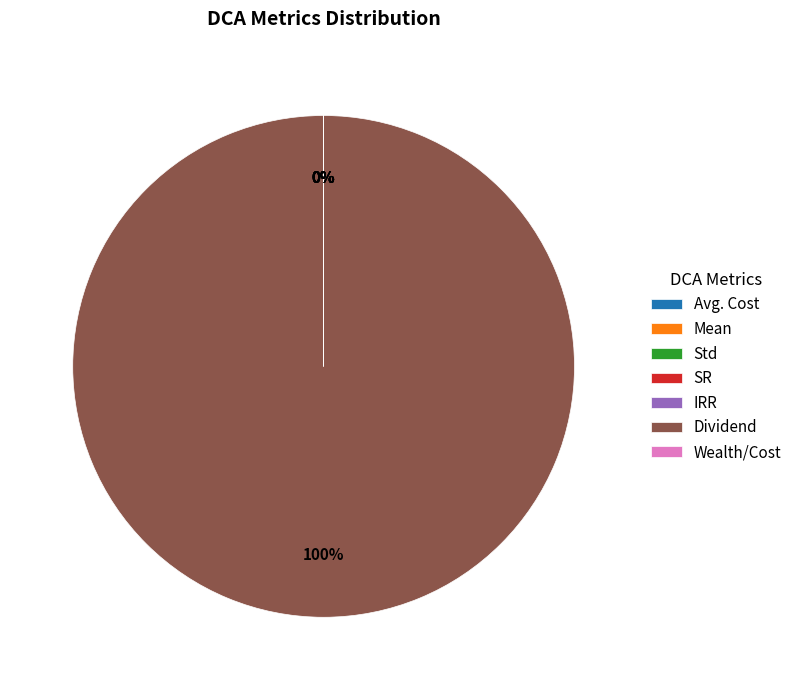

To the nearest percent, what is the average slice percentage?

14%